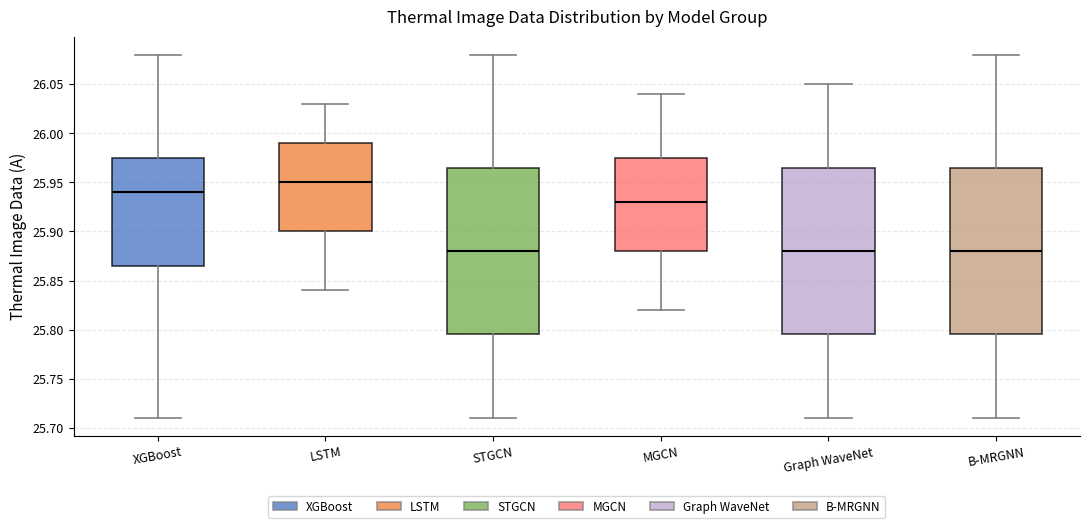

Which box's median line is the highest?

LSTM